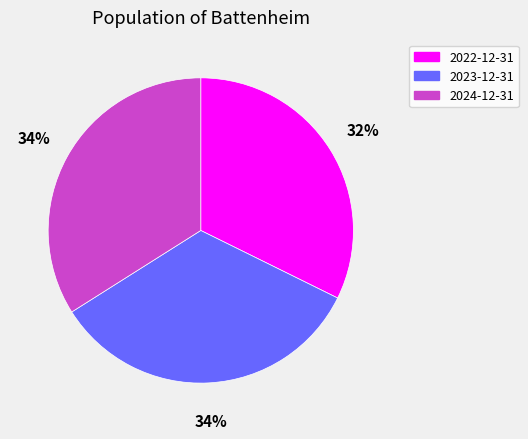

Is there a majority slice in this chart?

No